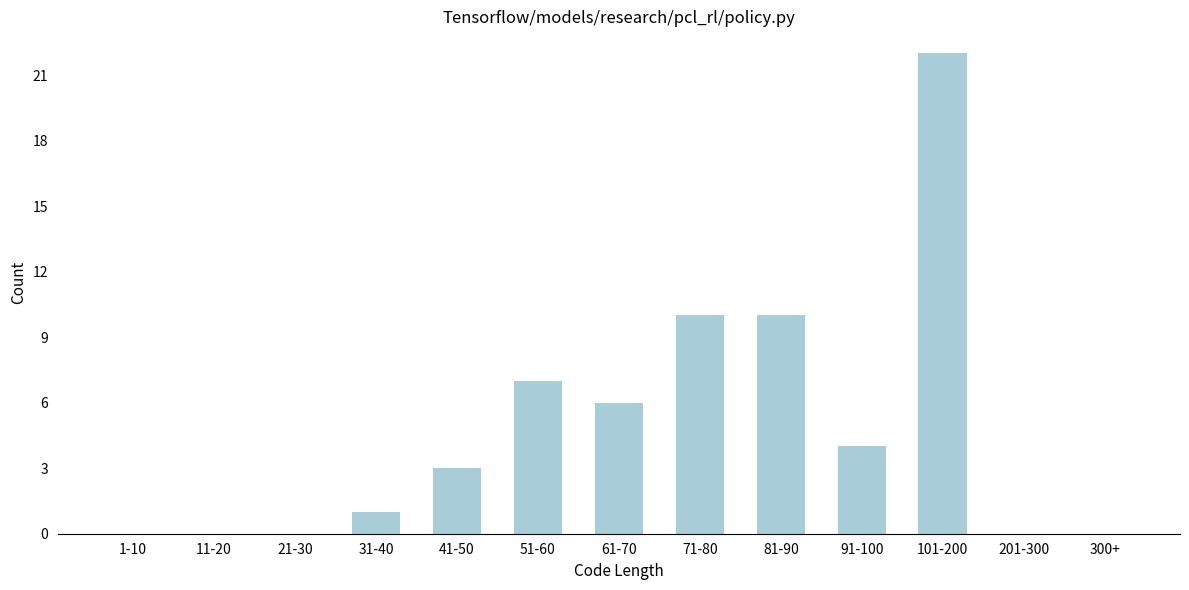

Reading left to right, what are all the values shown in this chart?

1-10=0	11-20=0	21-30=0	31-40=1	41-50=3	51-60=7	61-70=6	71-80=10	81-90=10	91-100=4	101-200=22	201-300=0	300+=0